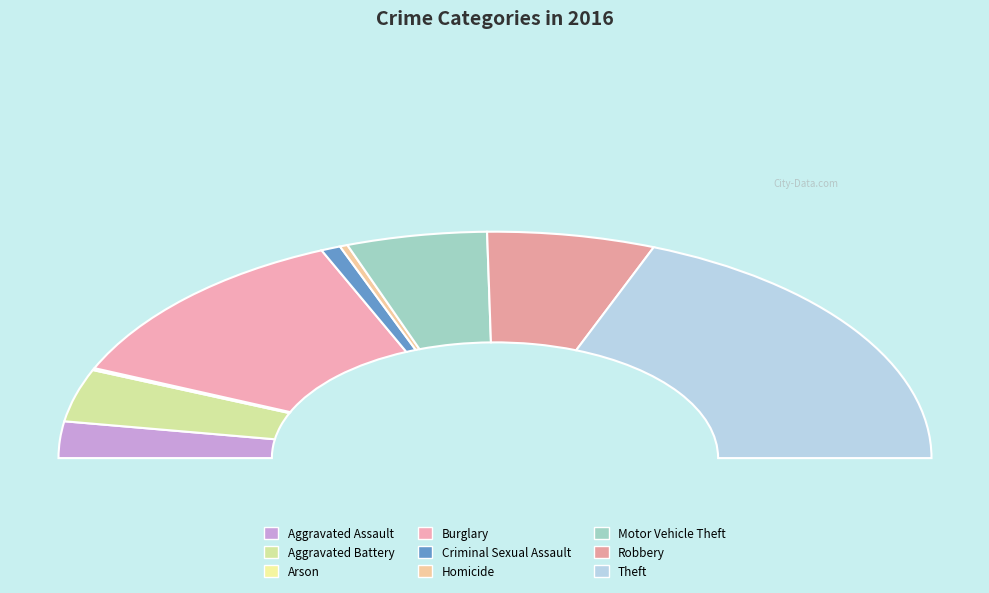

Rank the categories by value from highest to lowest.

Theft, Burglary, Robbery, Motor Vehicle Theft, Aggravated Battery, Aggravated Assault, Criminal Sexual Assault, Homicide, Arson